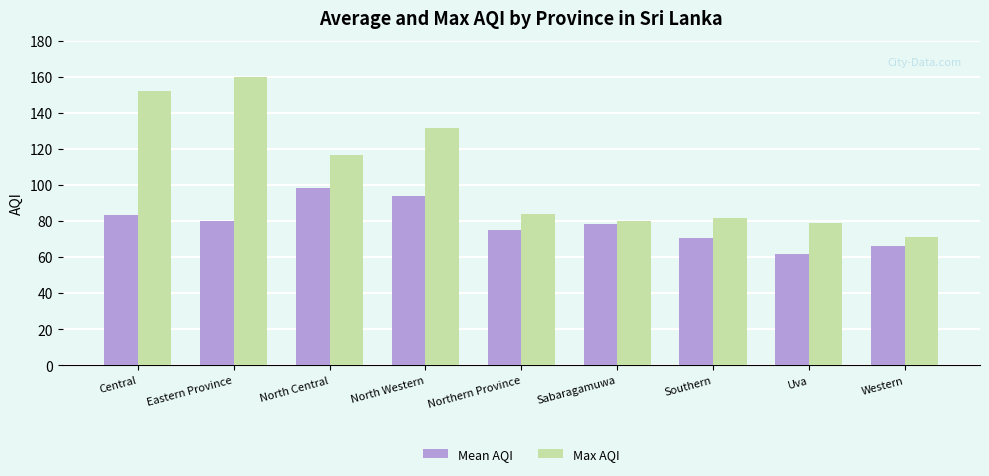

Which series changed the most between North Central and Sabaragamuwa?

Max AQI